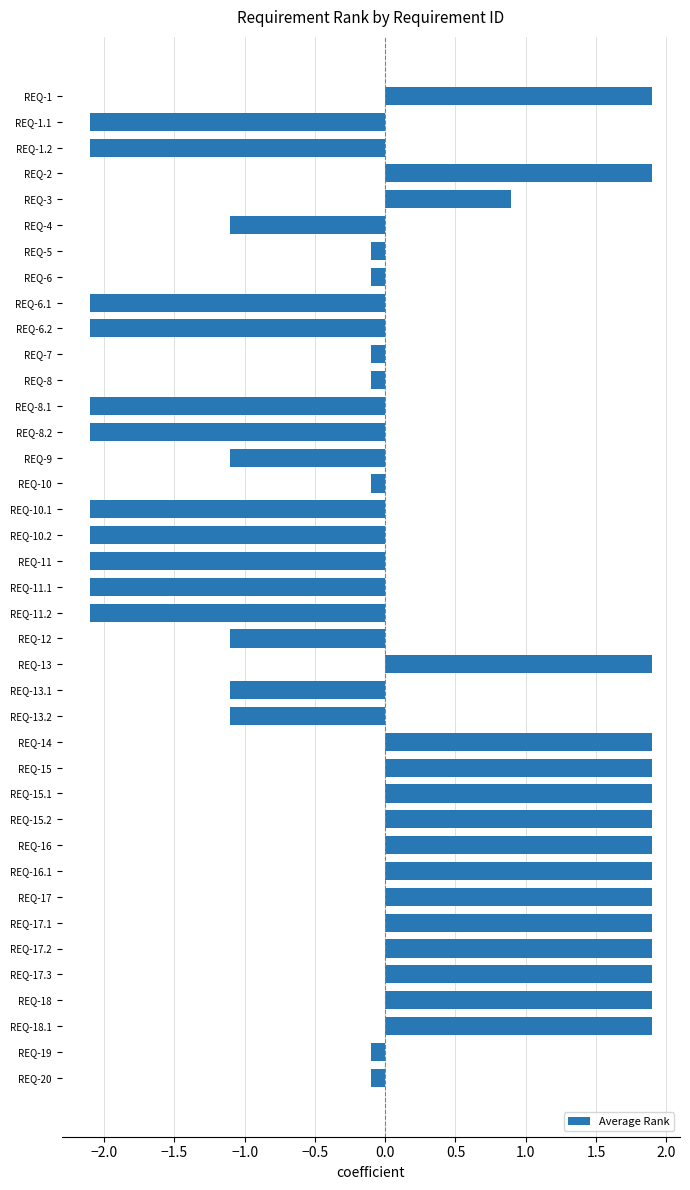

What is the greatest value displayed?

1.9